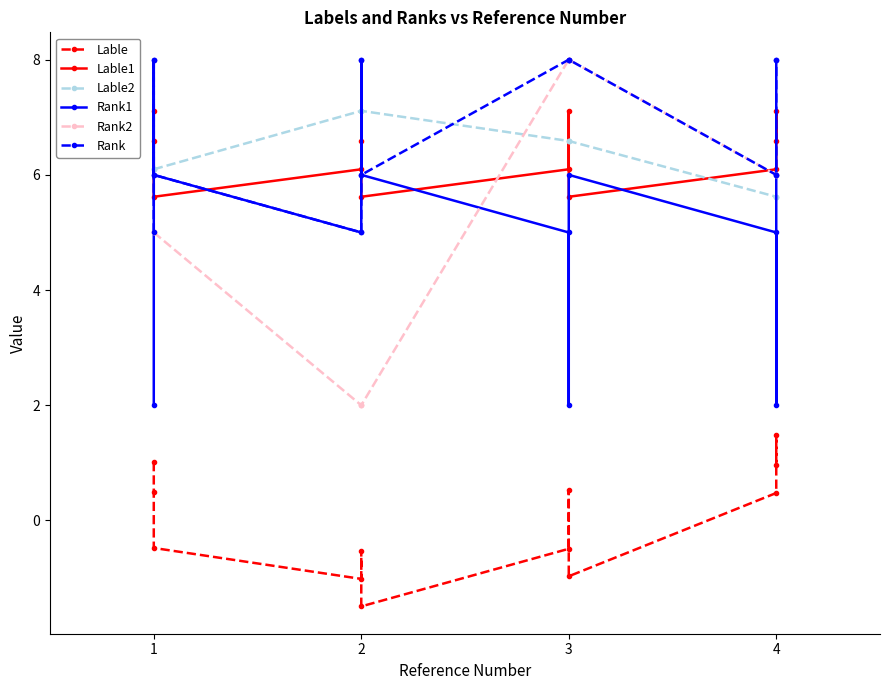

True or false: Rank1 and Lable cross at least once.

False